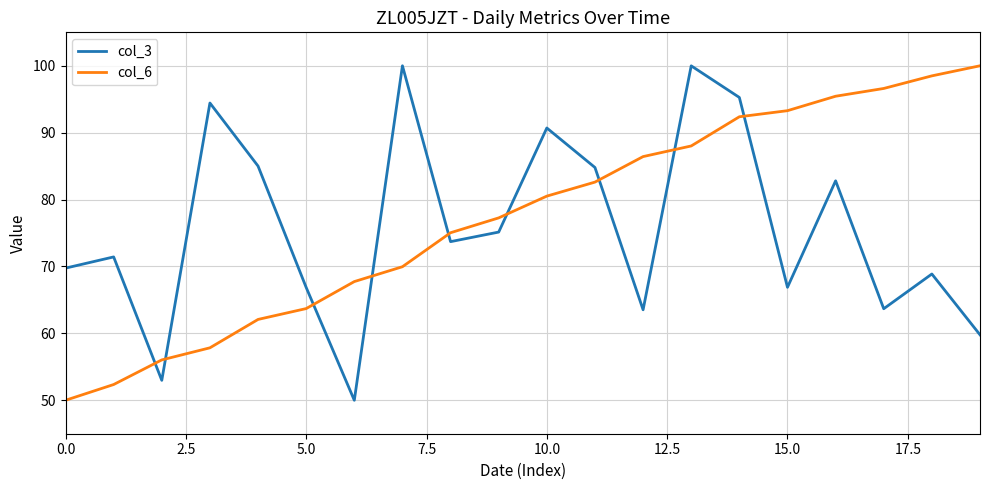

Does the chart have visible grid lines?

Yes